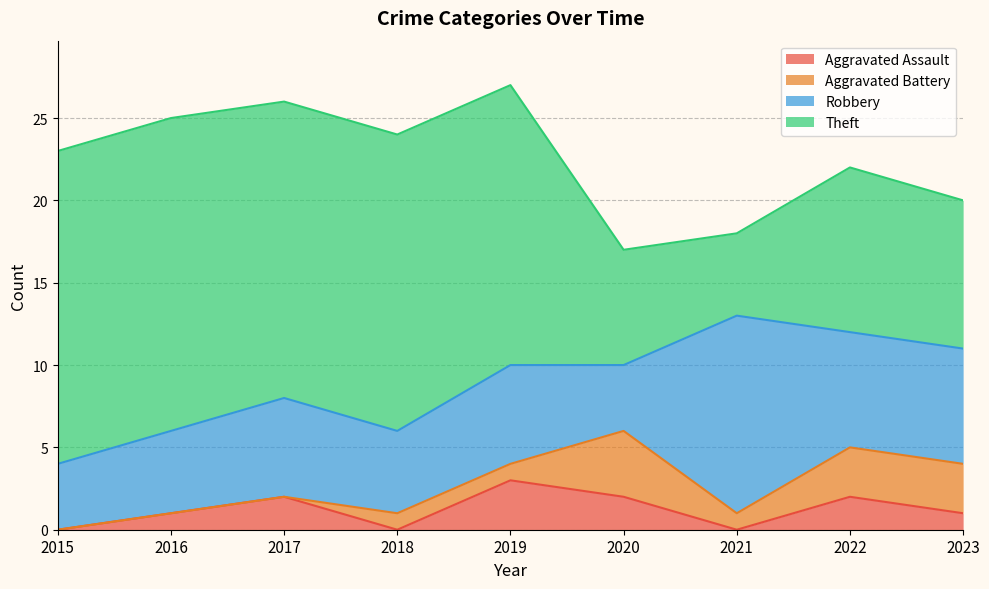

Which series ends up on top after the final intersection of Robbery and Theft?

Theft